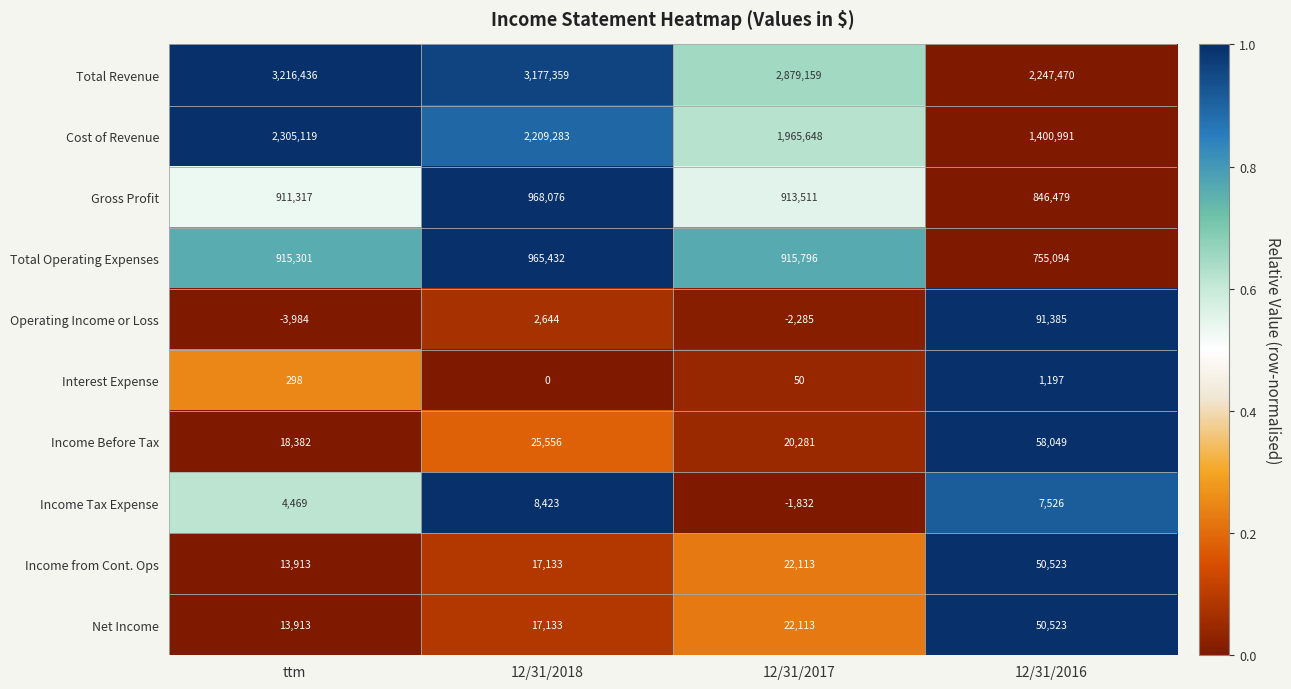

Which series changed the most between ttm and 12/31/2017?

Cost of Revenue